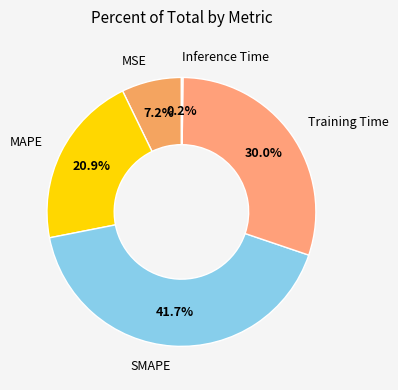

Combined, do MAPE and SMAPE account for over 50%?

Yes